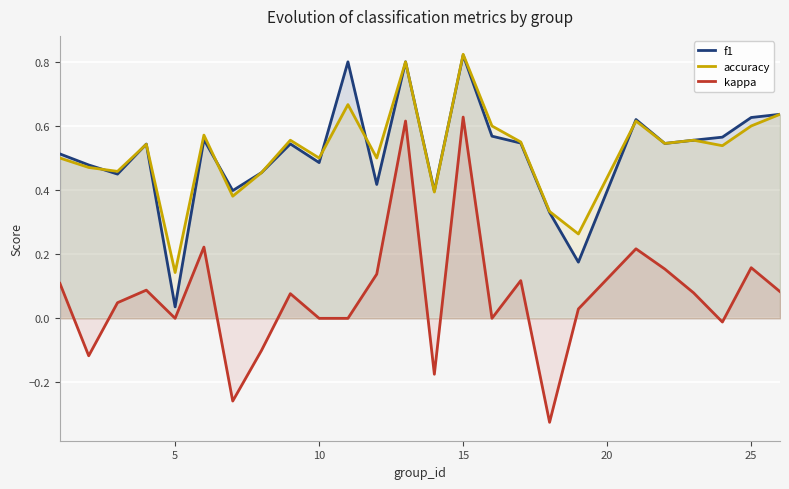

Which series has the widest spread of values?

kappa